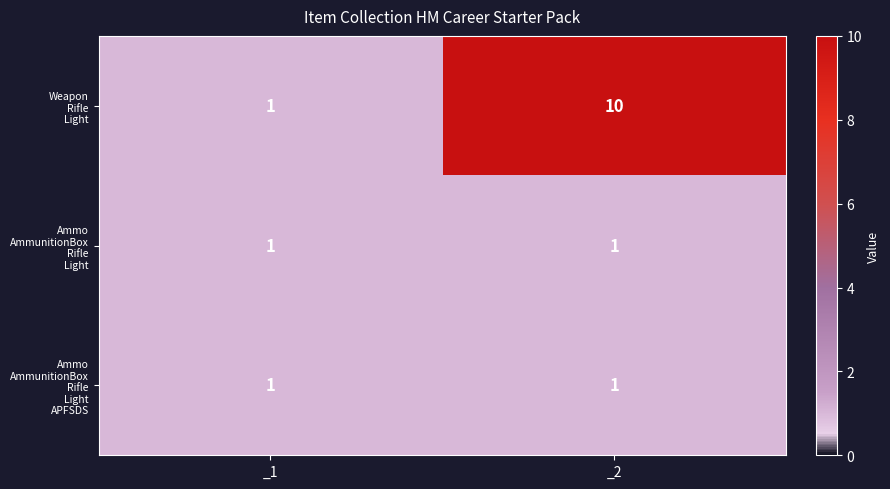

At which category is the sum across all series the highest?

_2